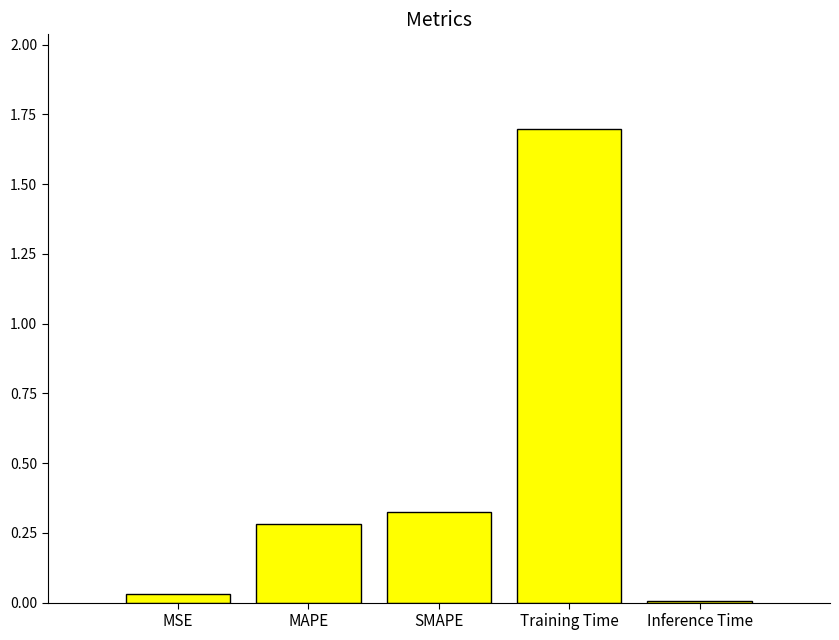

Which label corresponds to the largest value in the chart?

Training Time